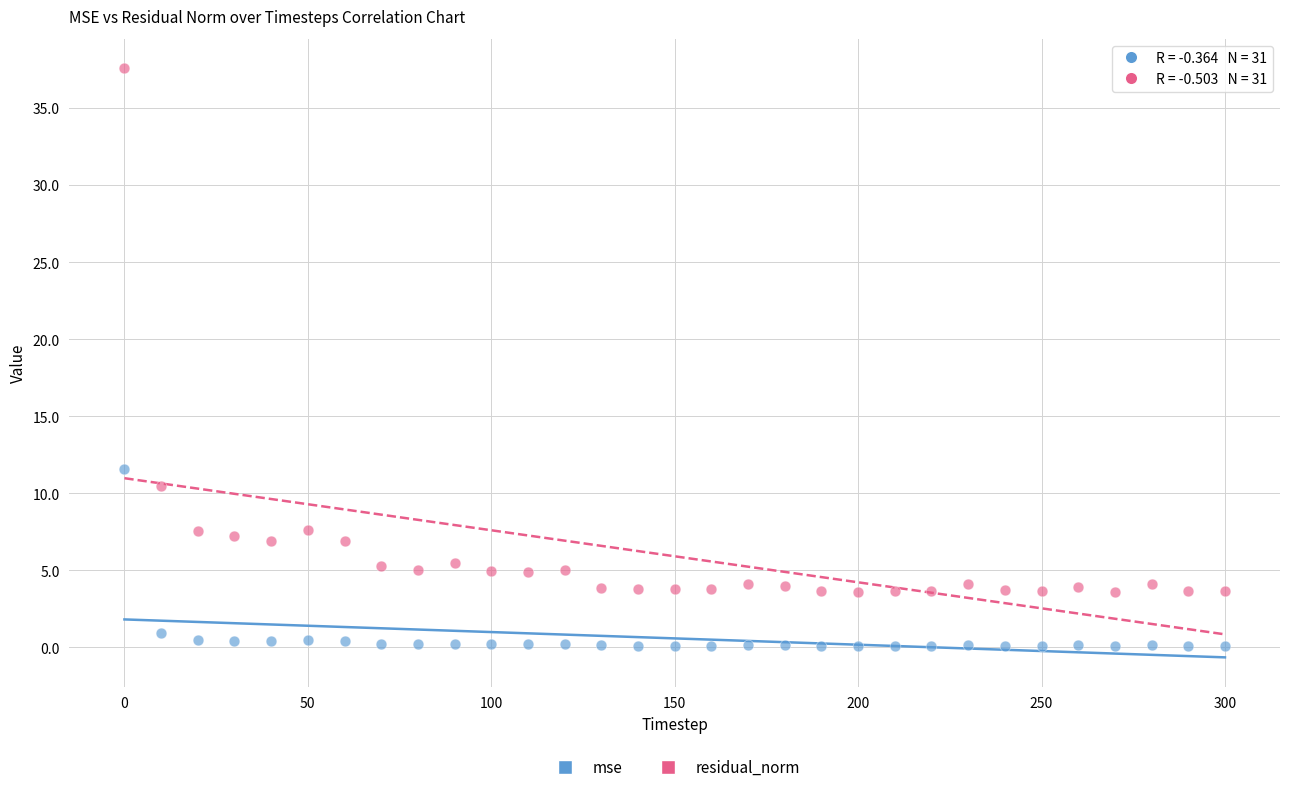

Which series has the widest spread of Y values?

residual_norm